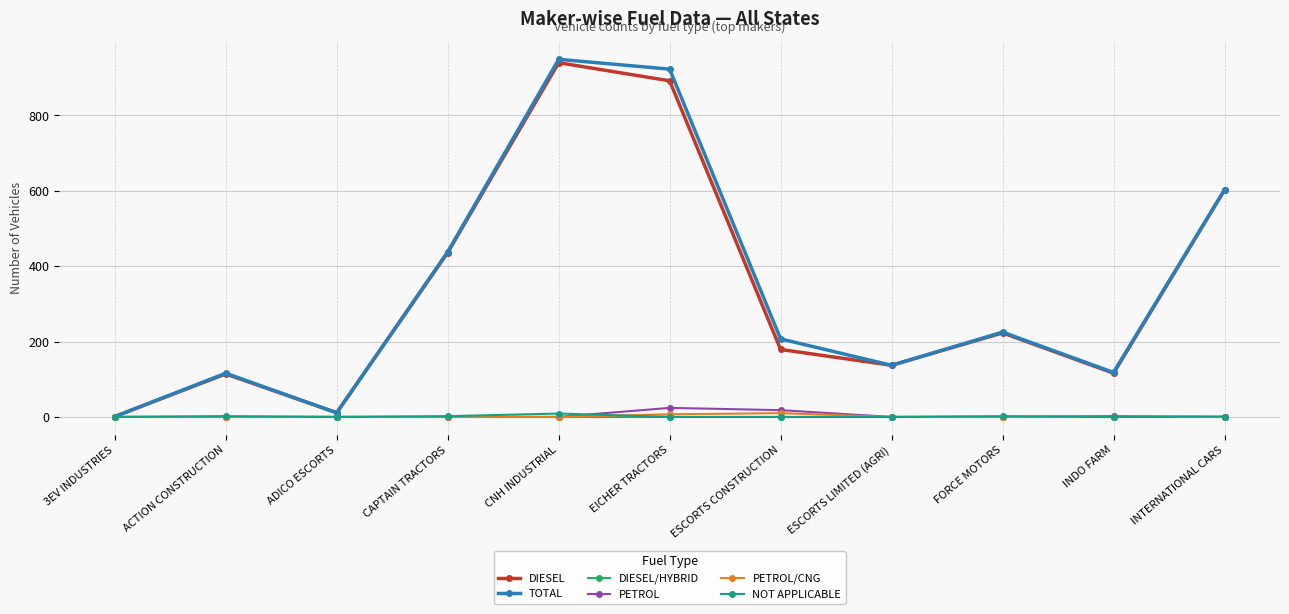

What is the label of the 4th point from the right?

ESCORTS LIMITED (AGRI)